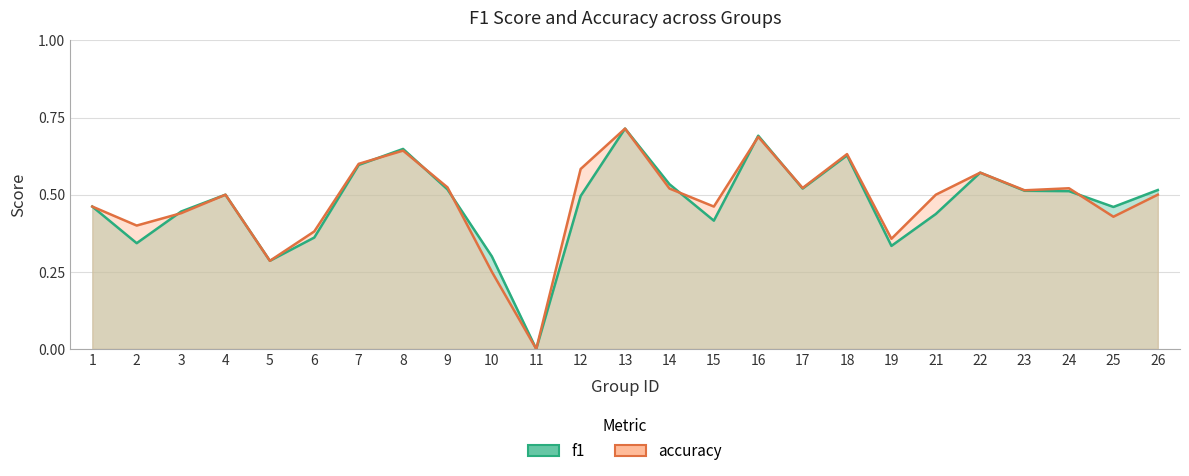

Reading left to right, what are all the values shown in this chart?

f1: 0.5	0.3	0.4	0.5	0.3	0.4	0.6	0.6	0.5	0.3	0.0	0.5	0.7	0.5	0.4	0.7	0.5	0.6	0.3	0.4	0.6	0.5	0.5	0.5	0.5
accuracy: 0.5	0.4	0.4	0.5	0.3	0.4	0.6	0.6	0.5	0.2	0.0	0.6	0.7	0.5	0.5	0.7	0.5	0.6	0.4	0.5	0.6	0.5	0.5	0.4	0.5